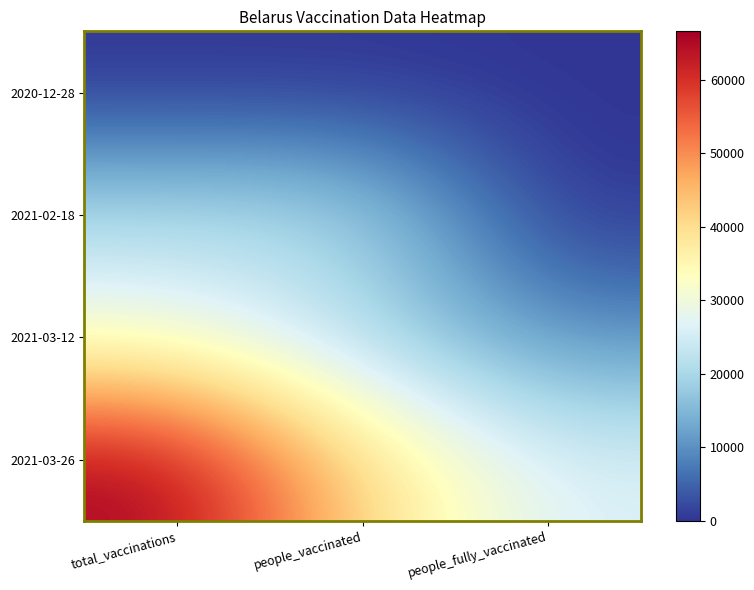

At total_vaccinations, list the series in order from smallest to largest.

2020-12-28, 2021-02-18, 2021-03-12, 2021-03-26